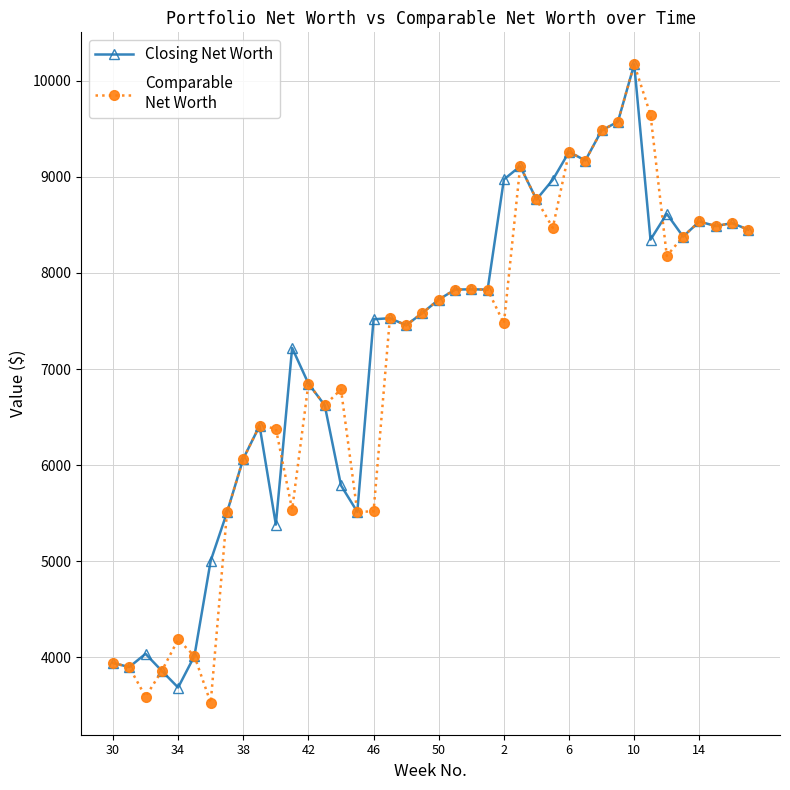

Count the number of data series in this chart.

2